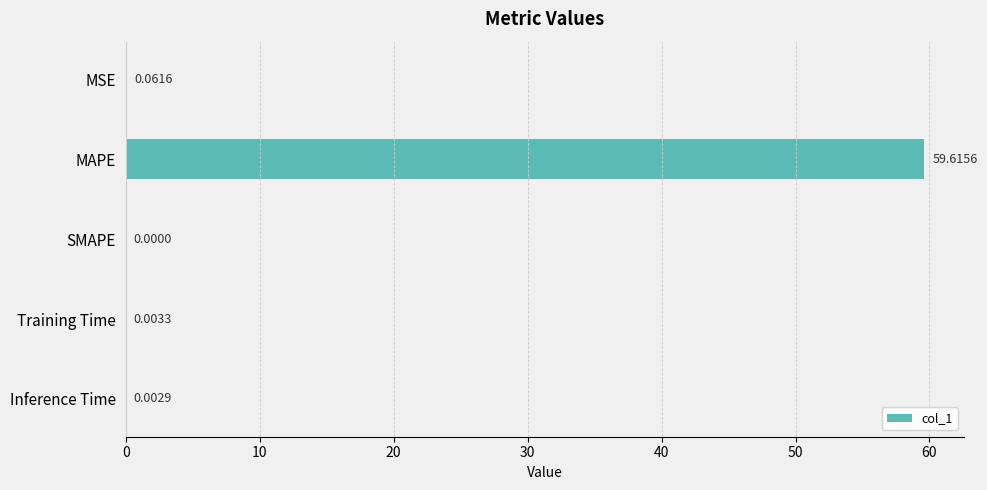

What is the maximum value shown in the chart?

59.6